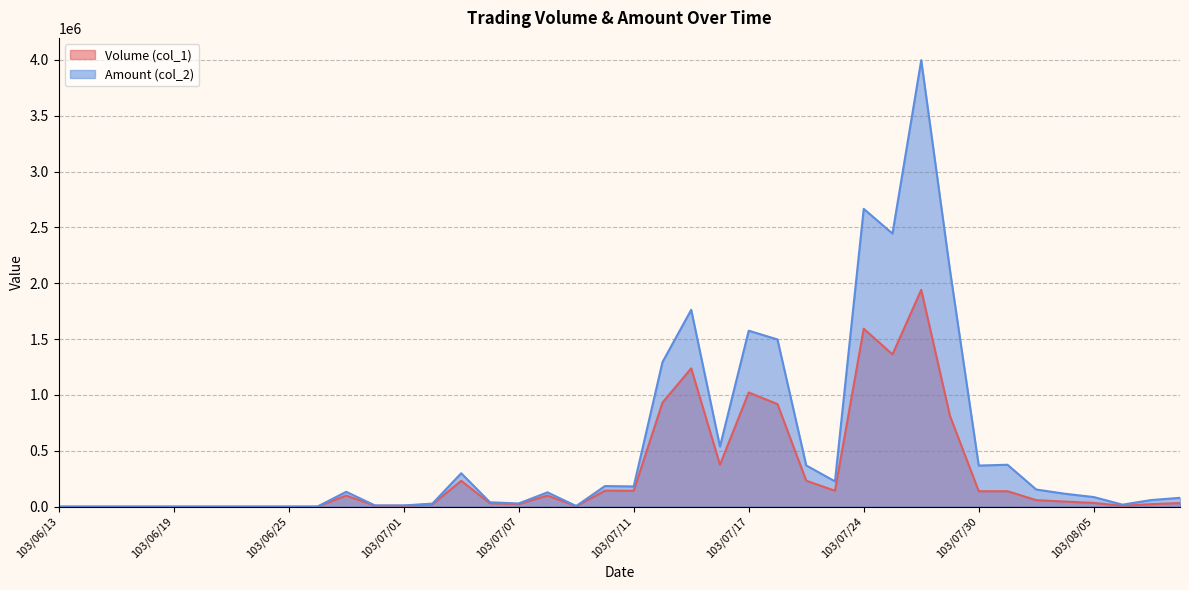

Count the number of categories in the chart.

40